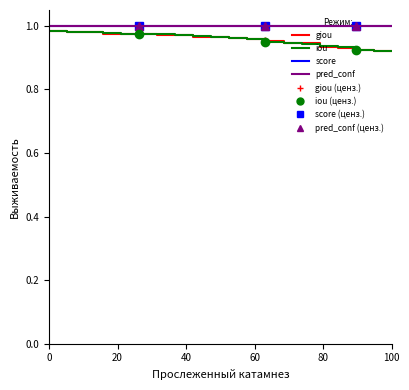

True or false: pred_conf has more than 0 points higher than both neighbors.

False